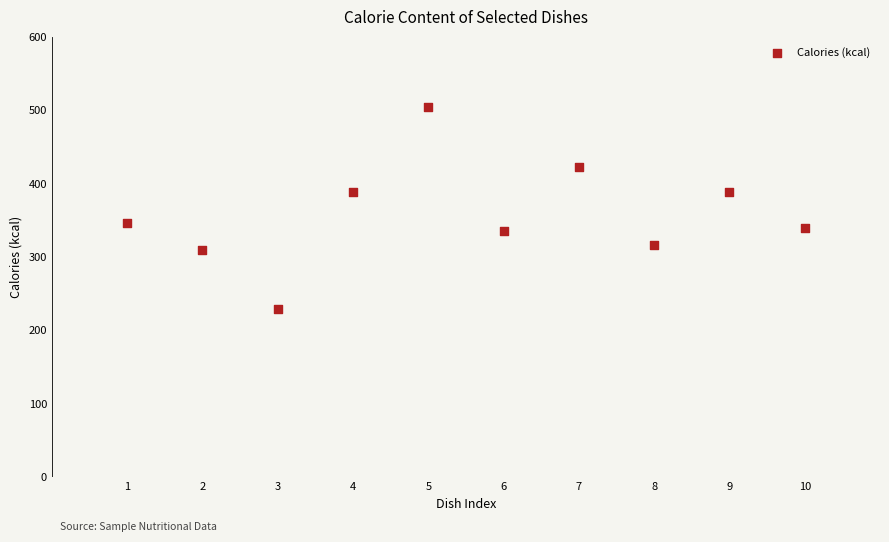

What is the range of X values (max minus min)?

9